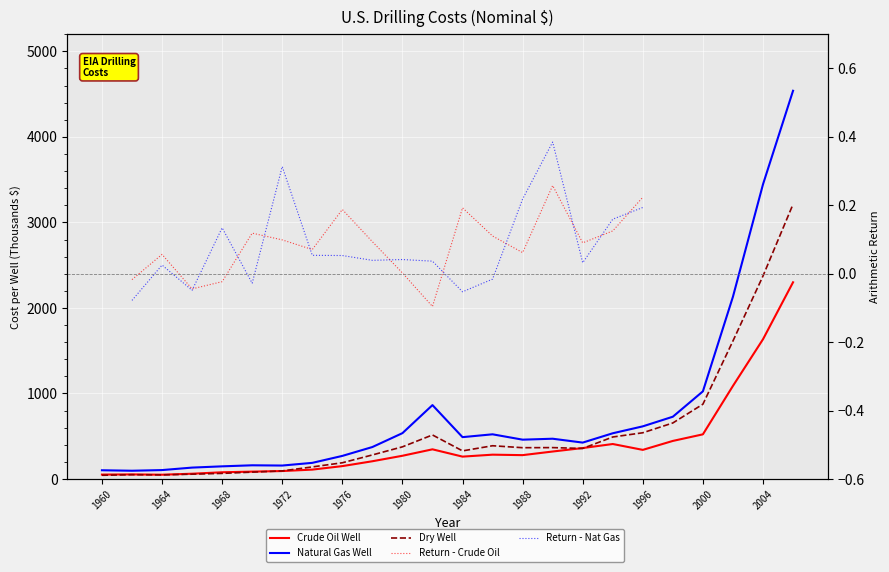

At which category is the sum across all series the highest?

2006